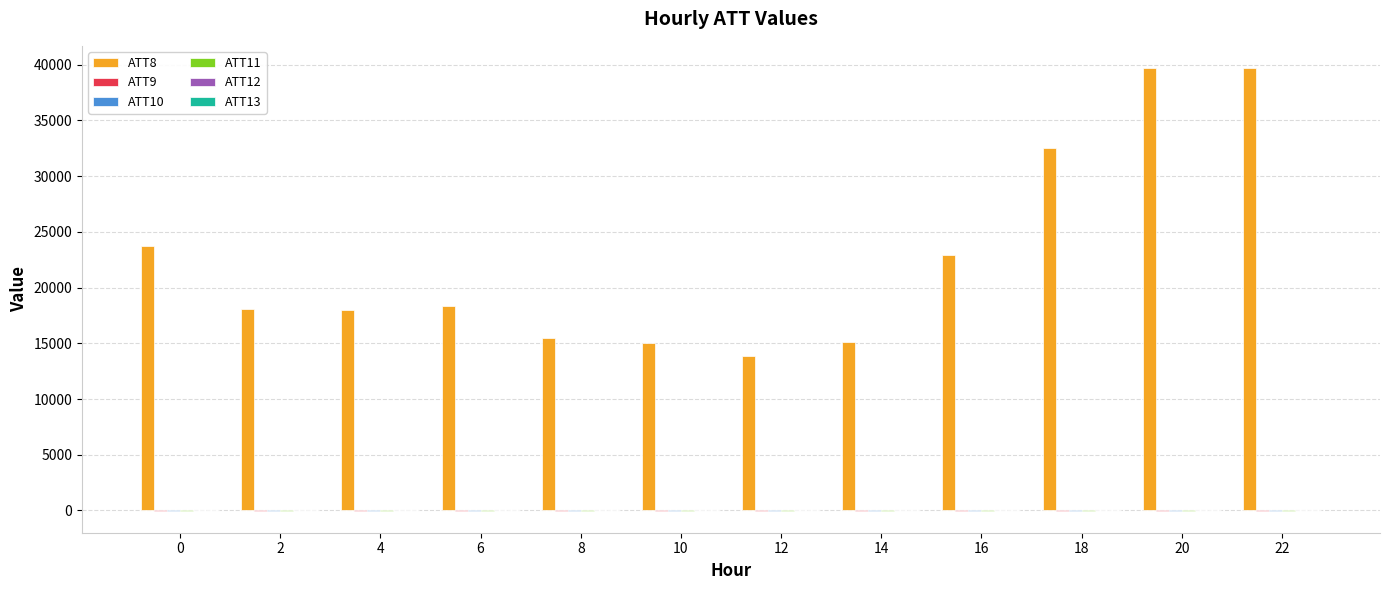

Which category has the lowest value in the ATT8 series?

12